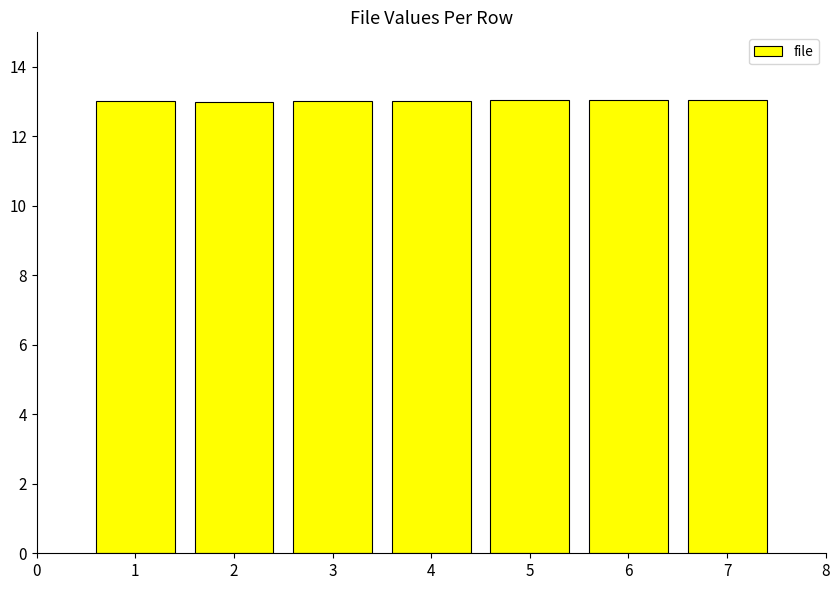

How many bars are there in total?

7